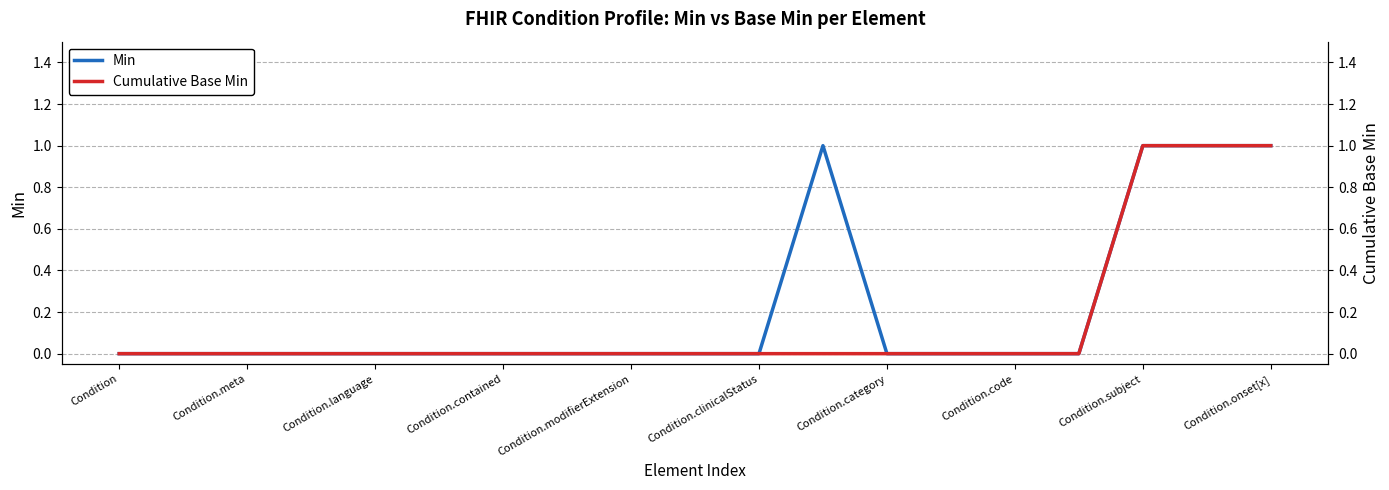

What is the value of the Min point at the 12th from the left?

1